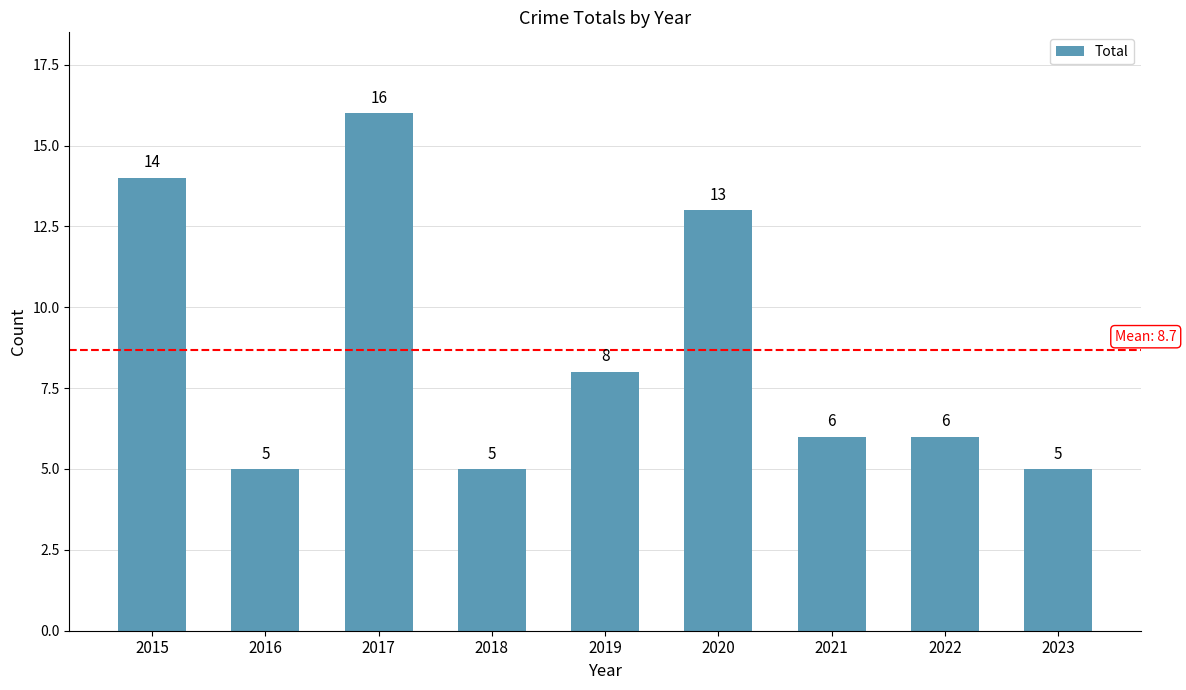

The chart shows a value of 8 at 2019. True or false?

True